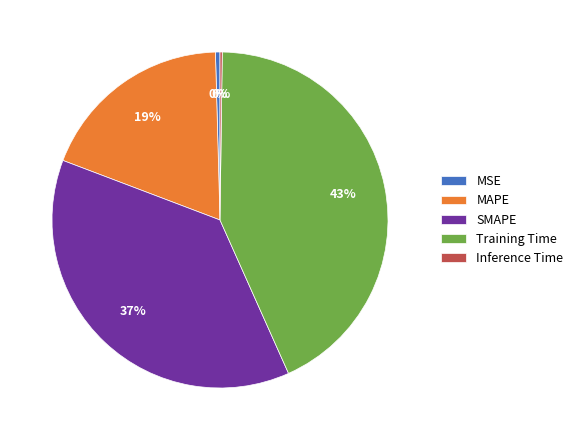

To the nearest percent, what is the difference between the MSE and SMAPE slice percentages?

37%